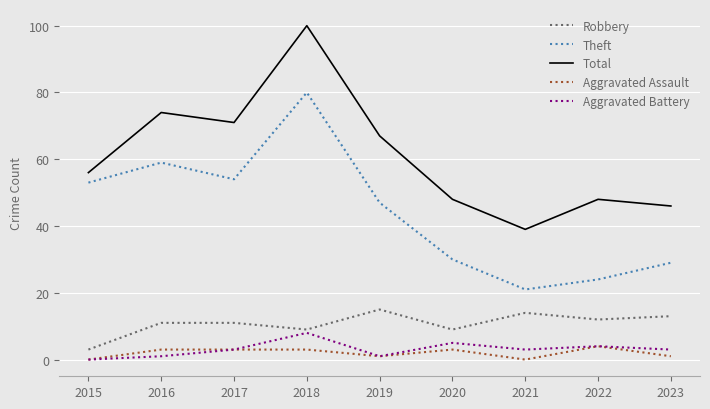

True or false: Total and Theft cross at least once.

False